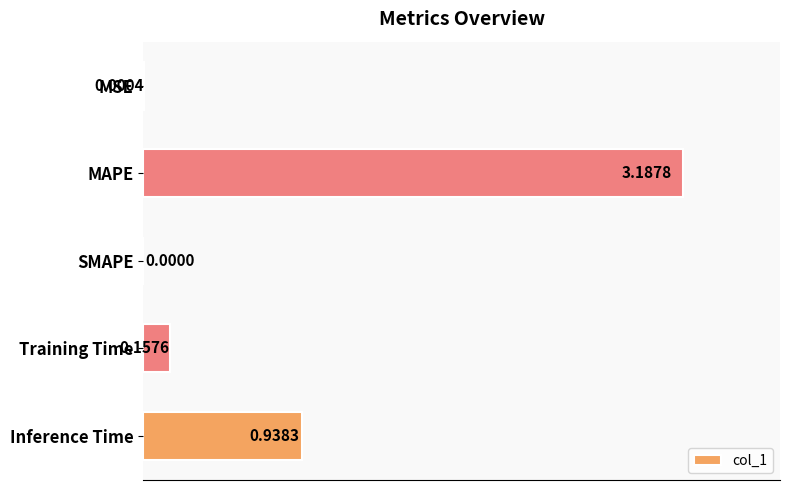

What is the sum of the values at Inference Time and MAPE?

4.1